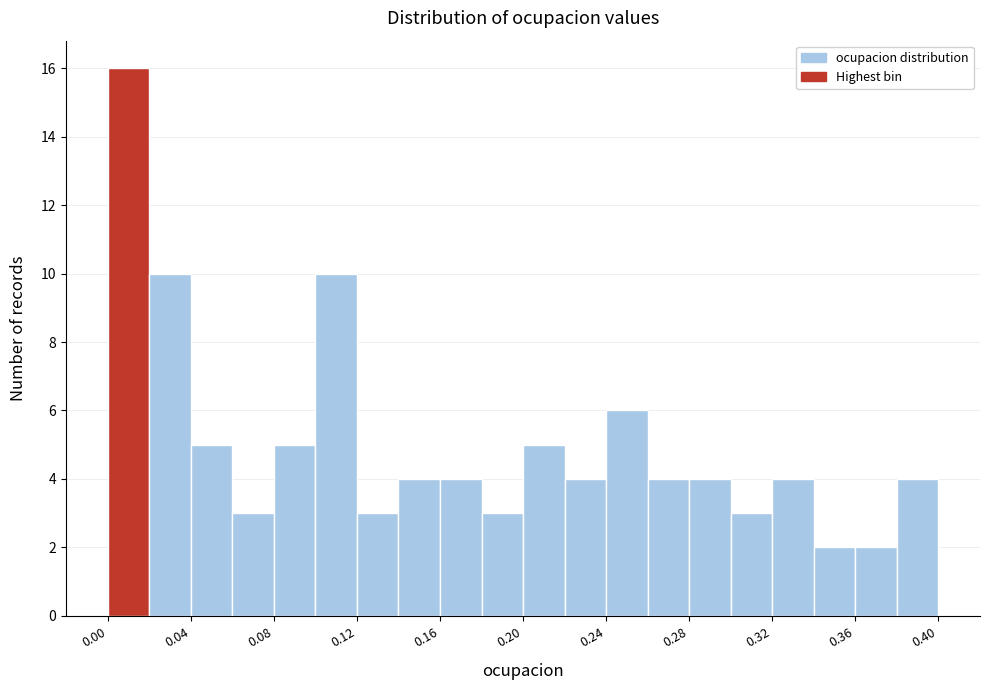

Over which range of the x-axis is the bar tallest?

0.00 to 0.02